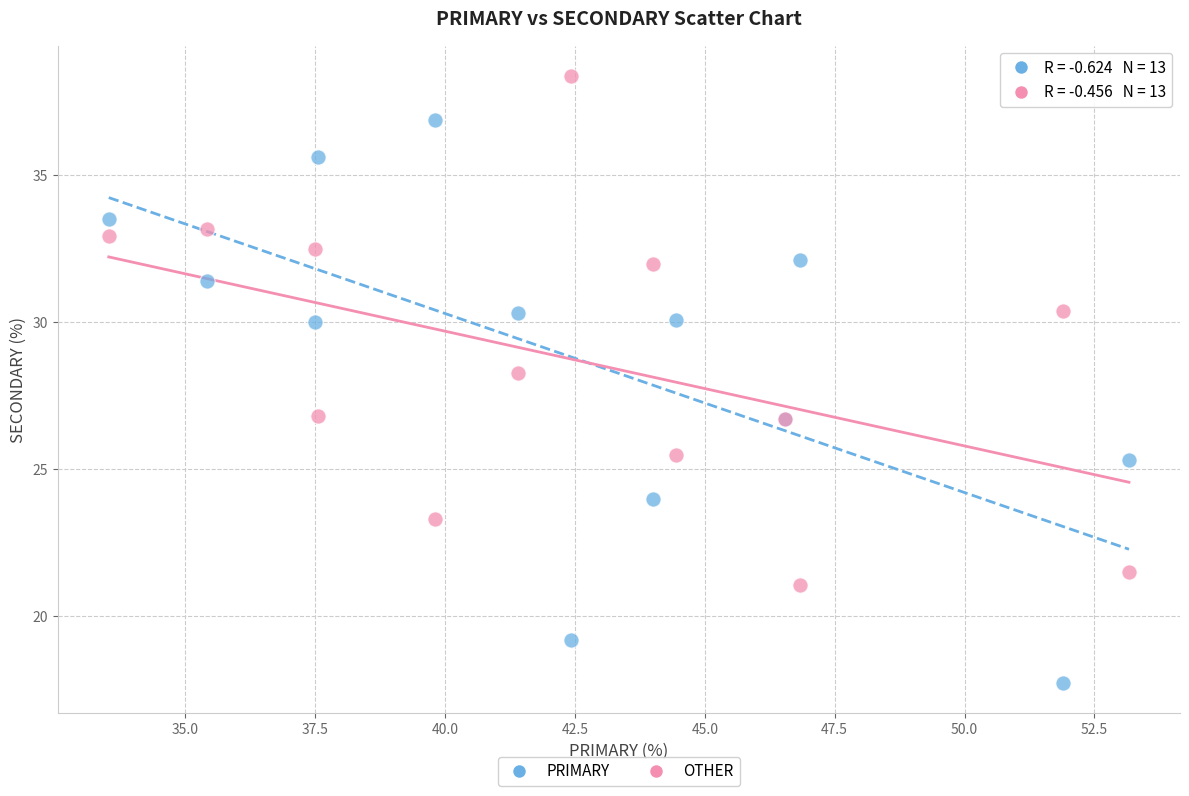

Across all series, what Y value is closest to 28?

28.3